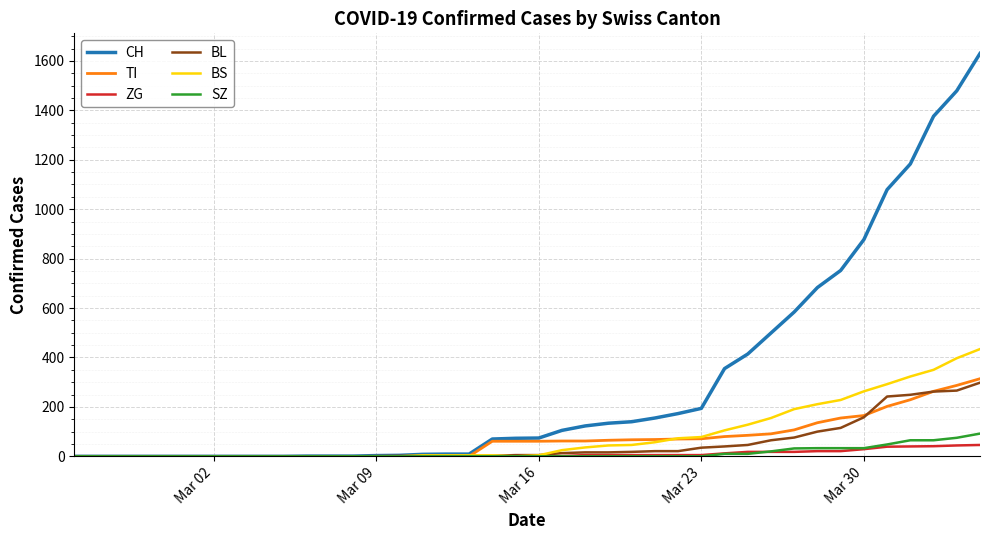

Which series has the largest total across all categories?

CH